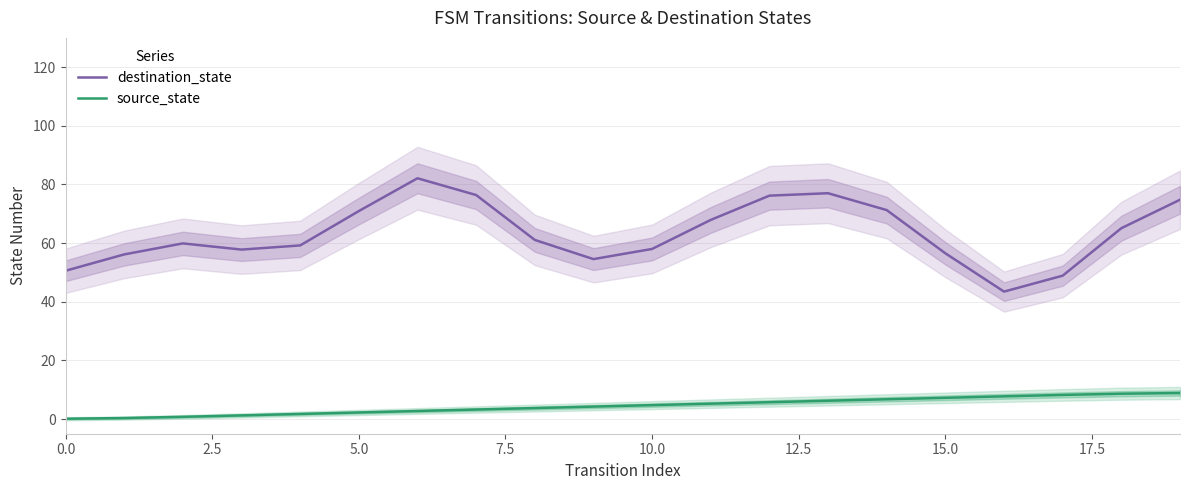

What is the maximum value for destination_state?

82.1